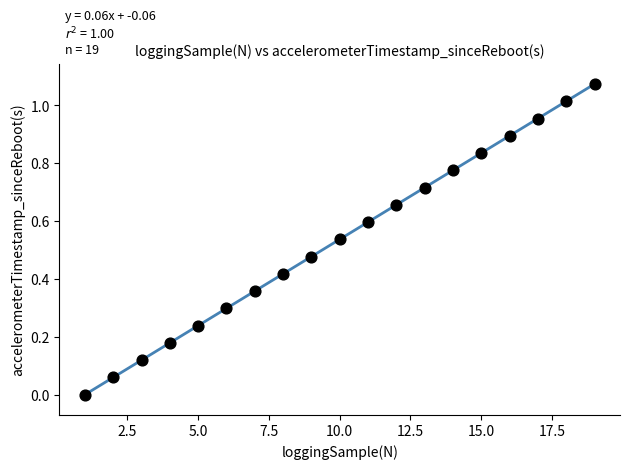

What is the range of X values (max minus min)?

18.0